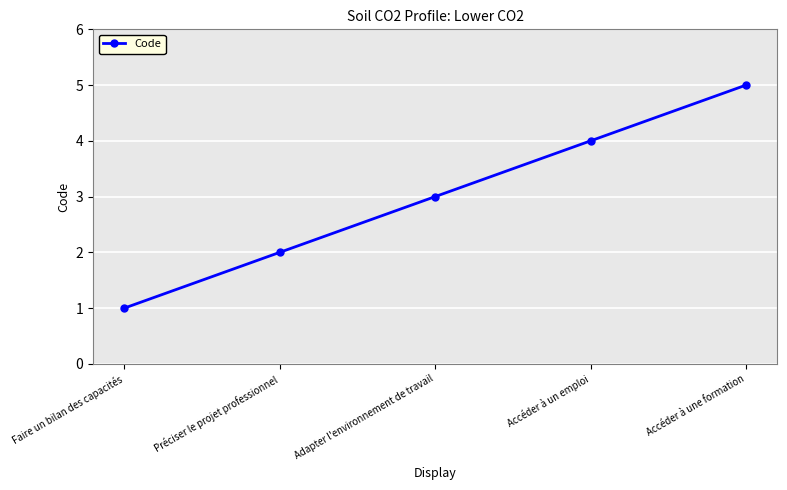

What is the average value?

3